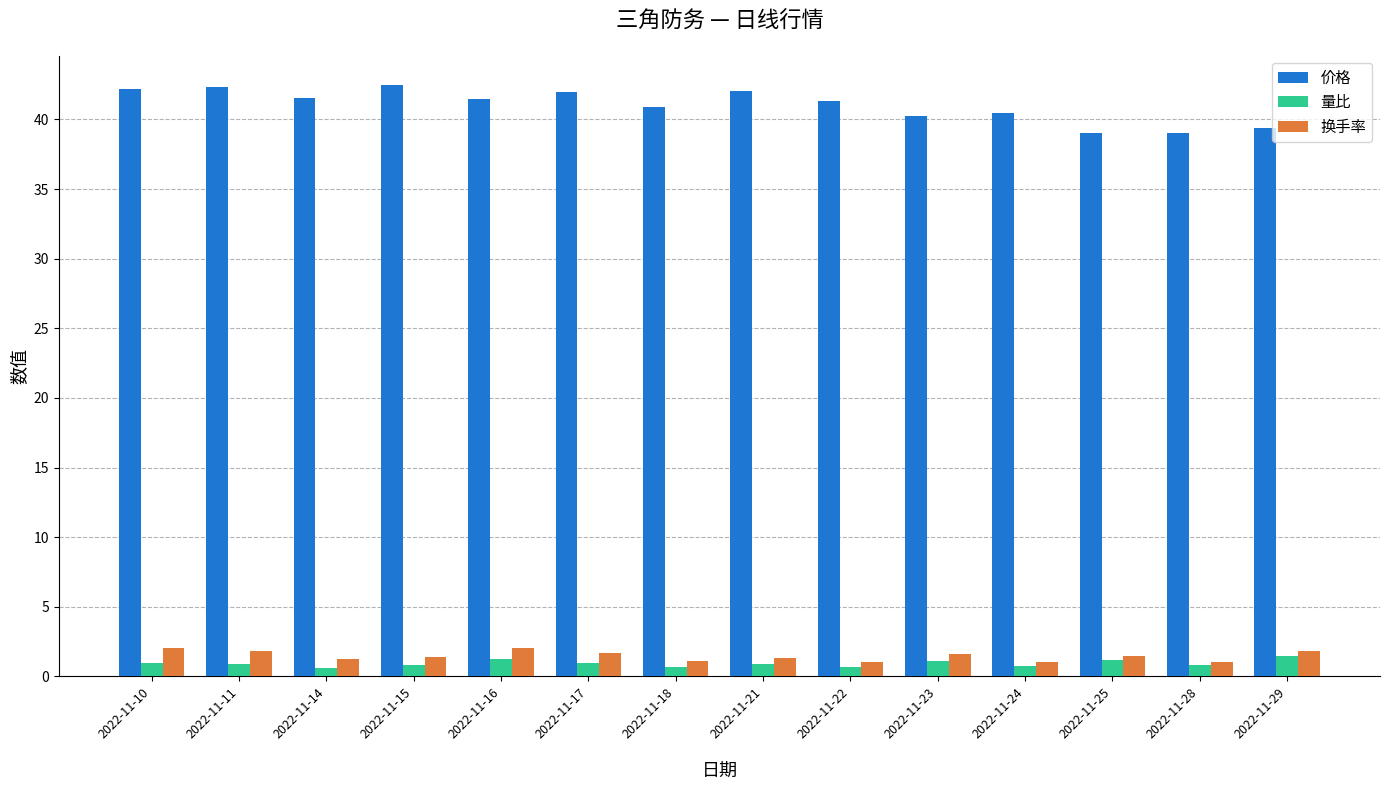

At which label does 价格 first exceed 41?

2022-11-10